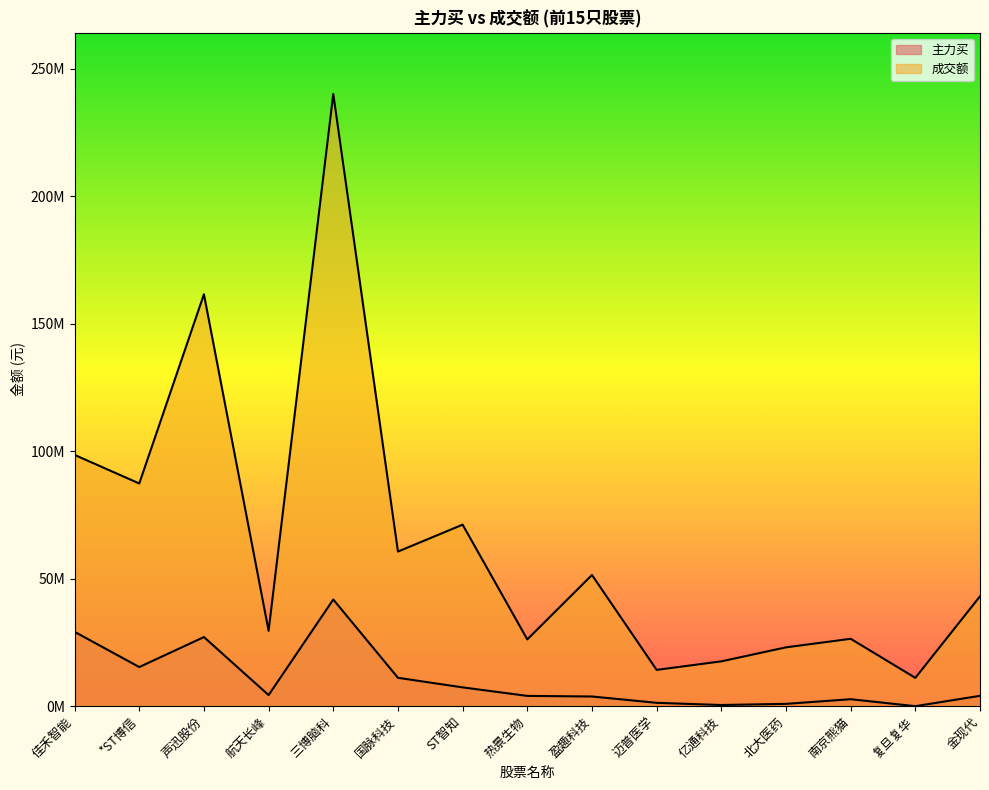

At which category does the chart reach its minimum across all series?

复旦复华